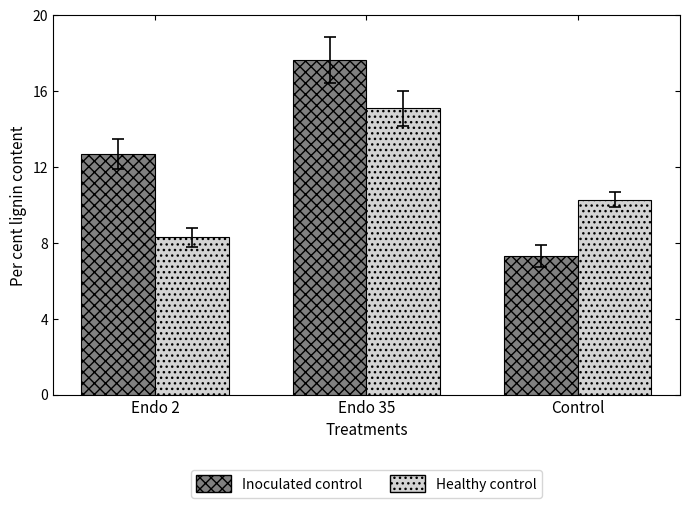

Reading left to right, what are all the values shown in this chart?

Inoculated control: 12.7	17.6	7.3
Healthy control: 8.3	15.1	10.3